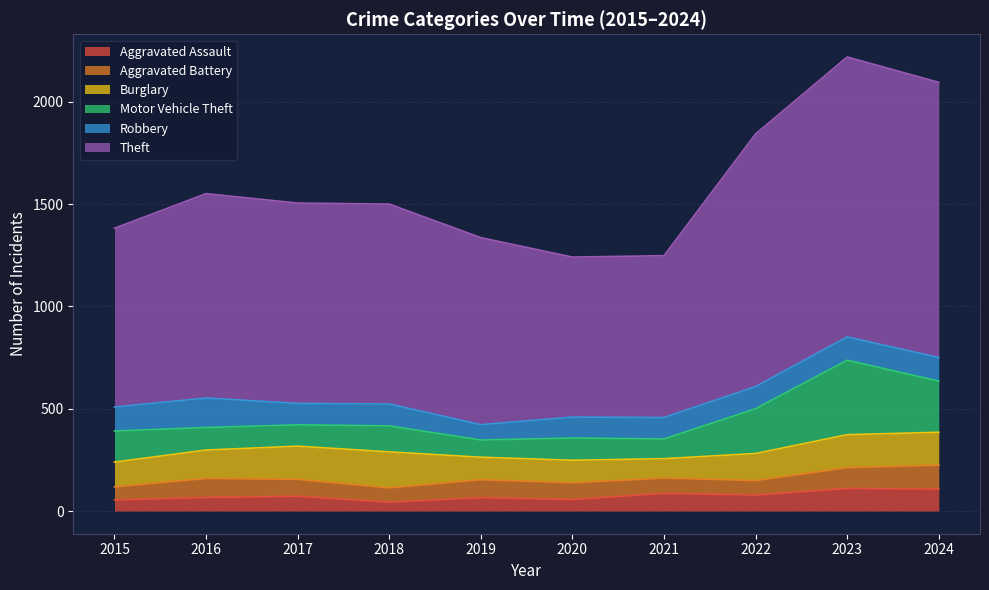

How many data points in Aggravated Battery are less than 83?

5